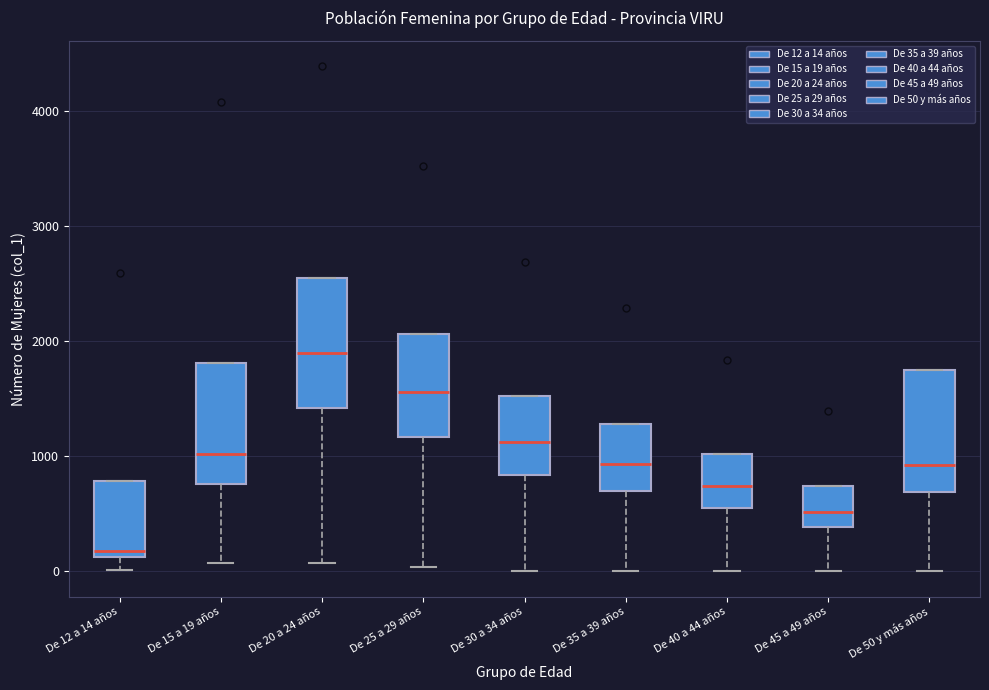

Which box's median line is the highest?

De 20 a 24 años